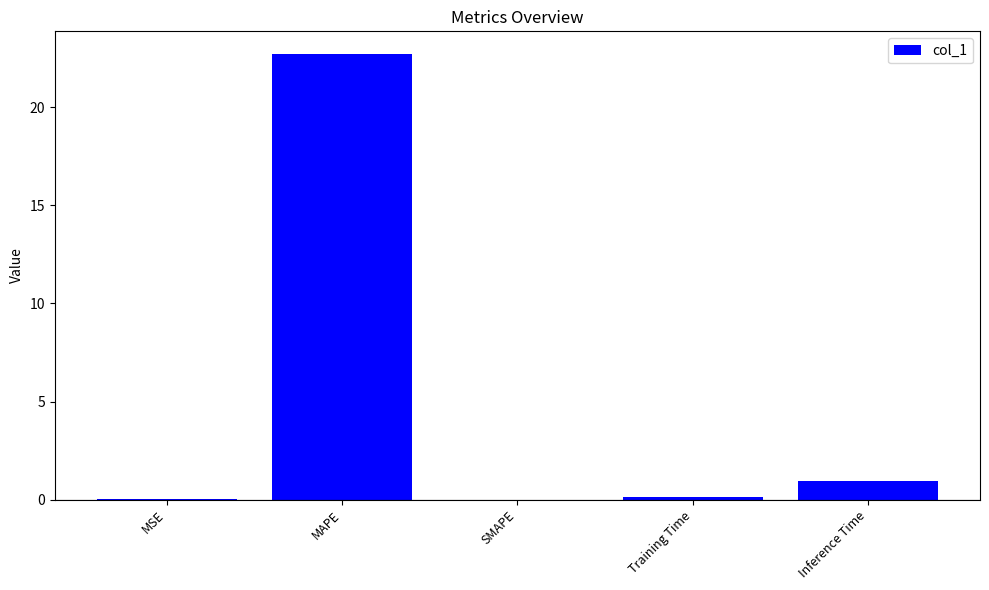

Does the chart contain stacked bars?

No